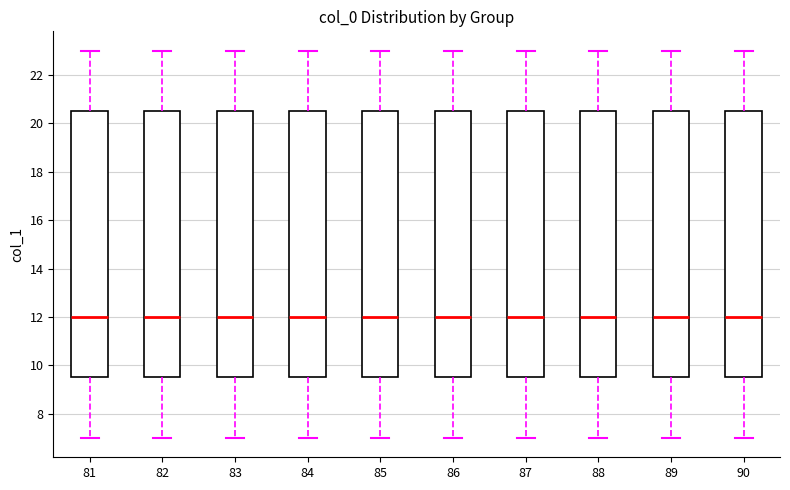

Where is the upper edge of the box at x = 86 on the y-axis? The values are not printed on the chart, so give them approximately, as read against the axis.

20.6